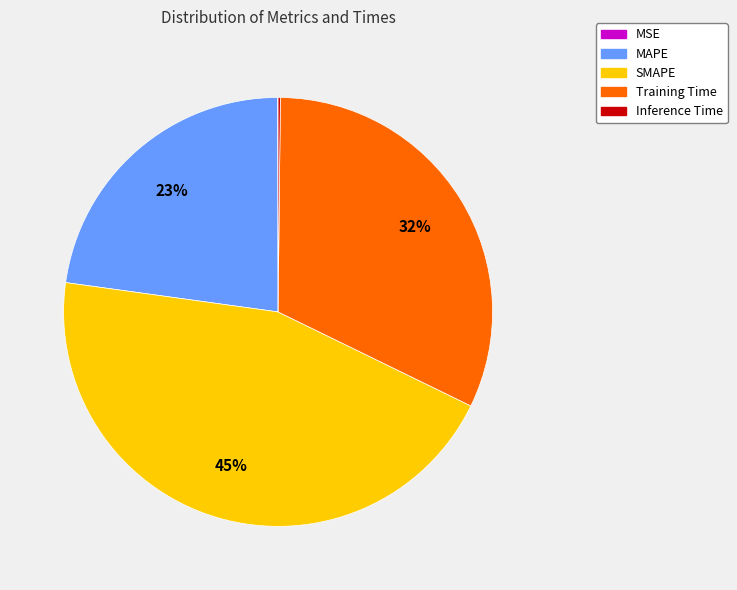

What percentage is the Training Time slice, to the nearest percent?

32%